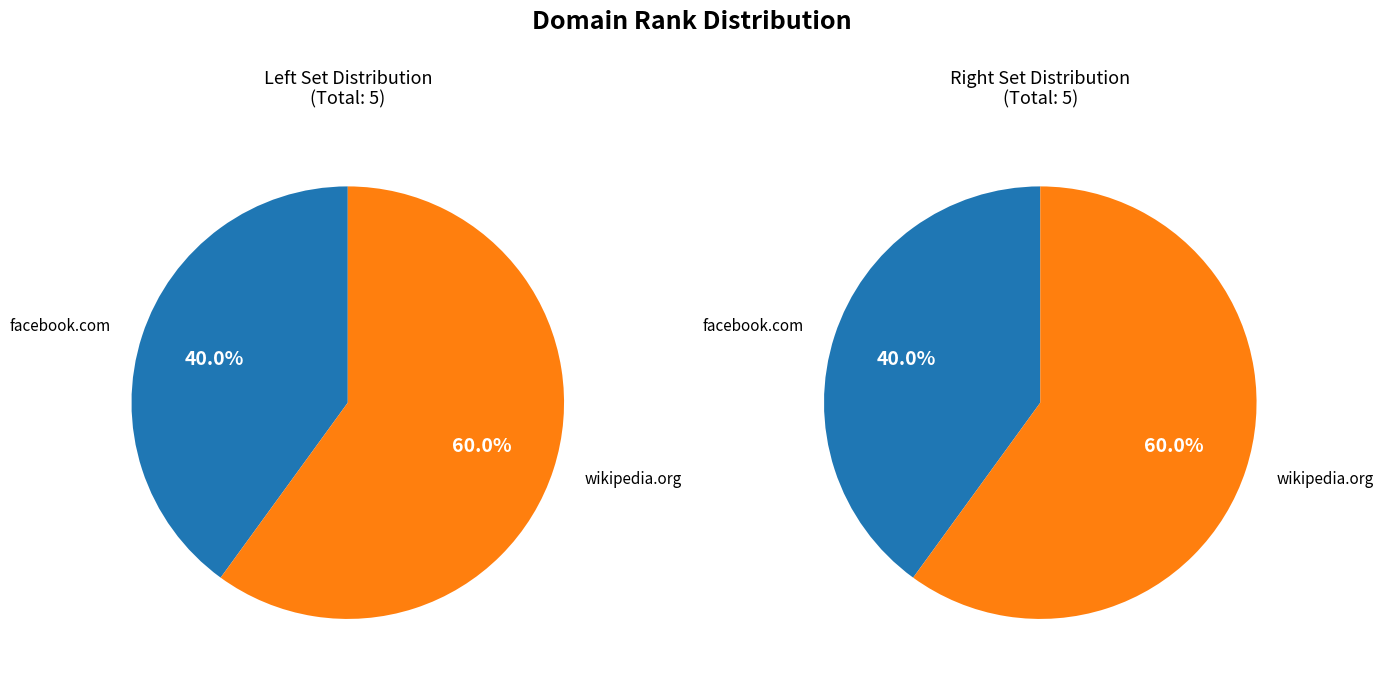

Count the number of slices in the pie.

2